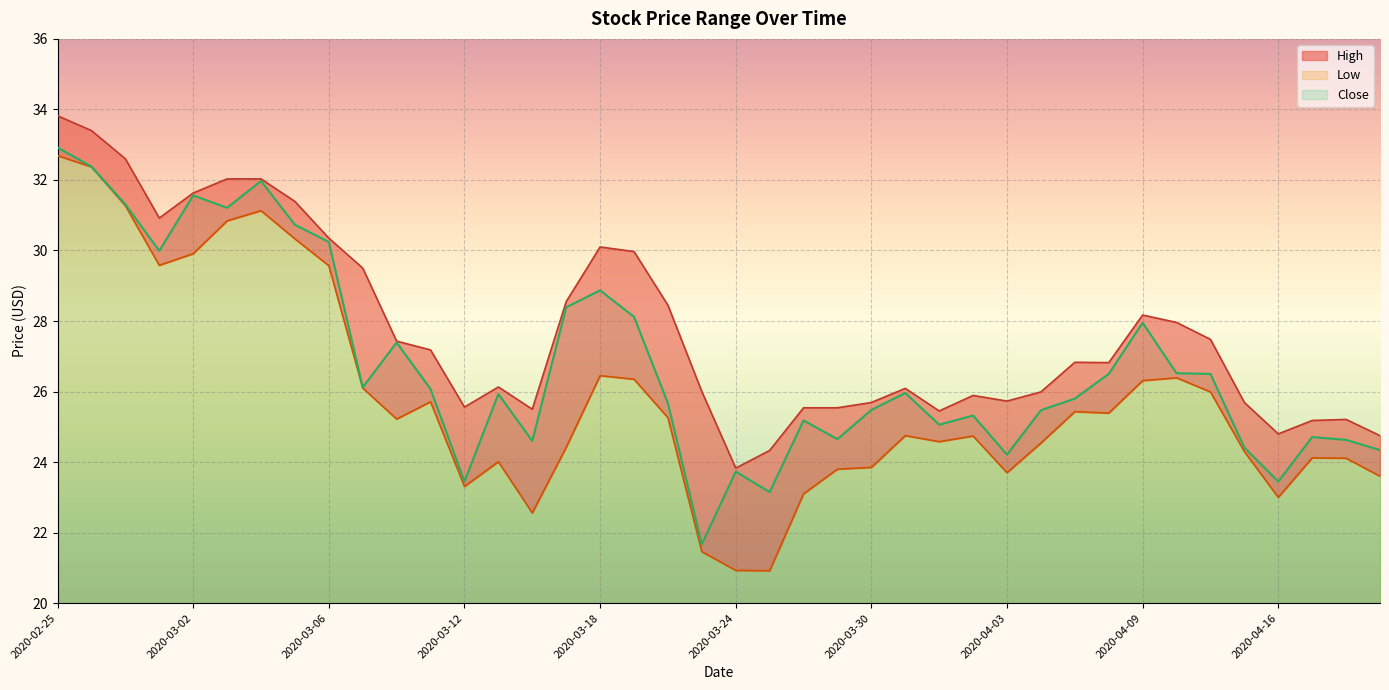

Rank the series by their maximum value, from lowest to highest.

Low, Close, High